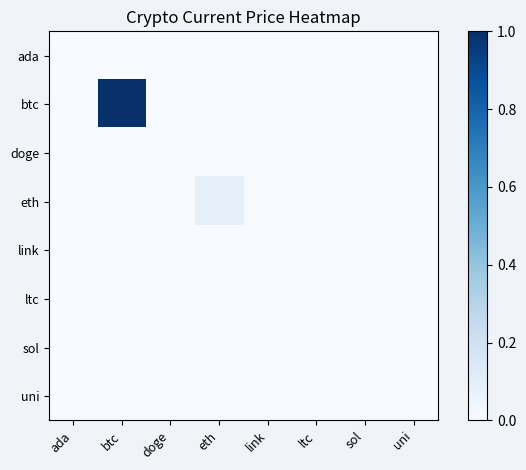

Which label corresponds to the smallest value in the chart?

btc